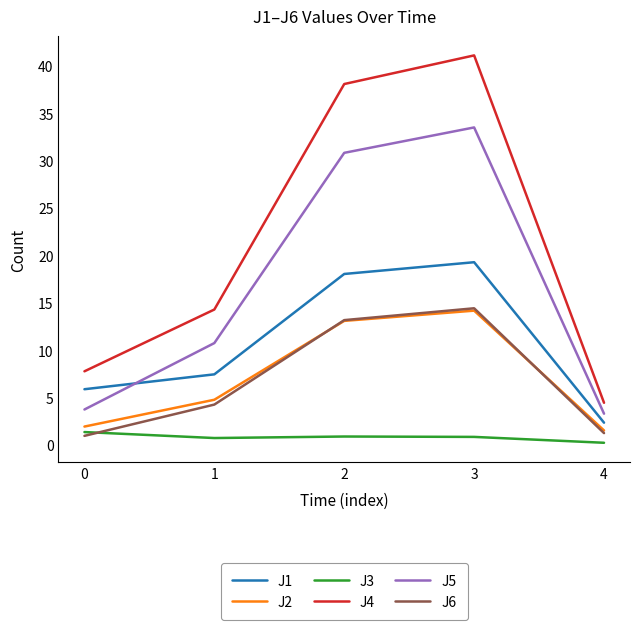

True or false: J4 and J1 cross at least once.

False